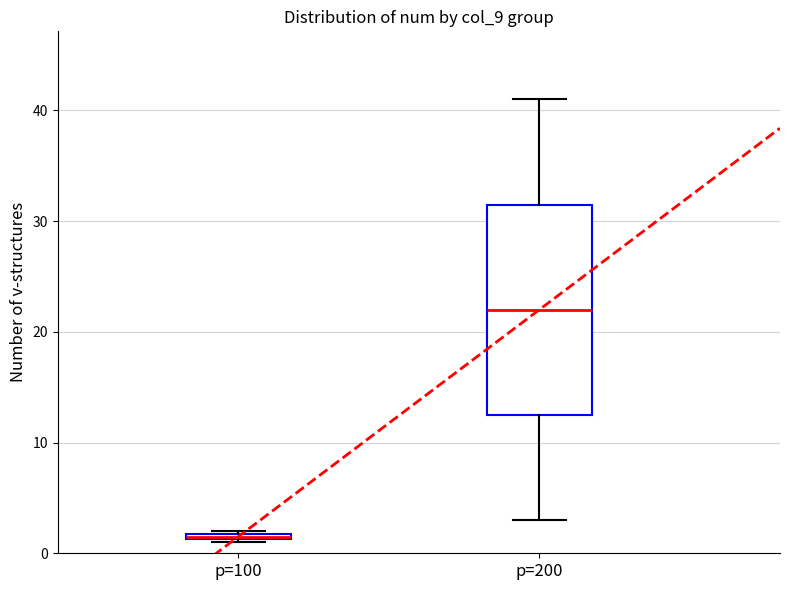

Which box is the tallest, from its lower edge to its upper edge?

p=200